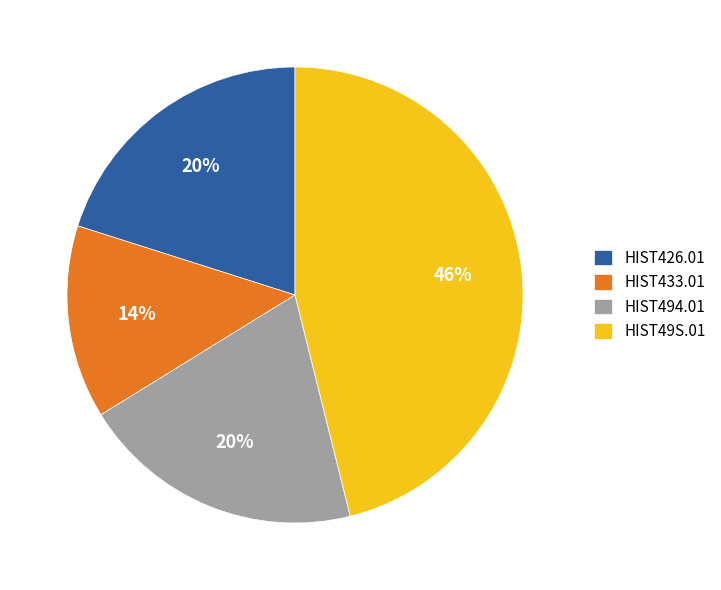

Do HIST49S.01 and HIST433.01 together represent more than half of the pie?

Yes